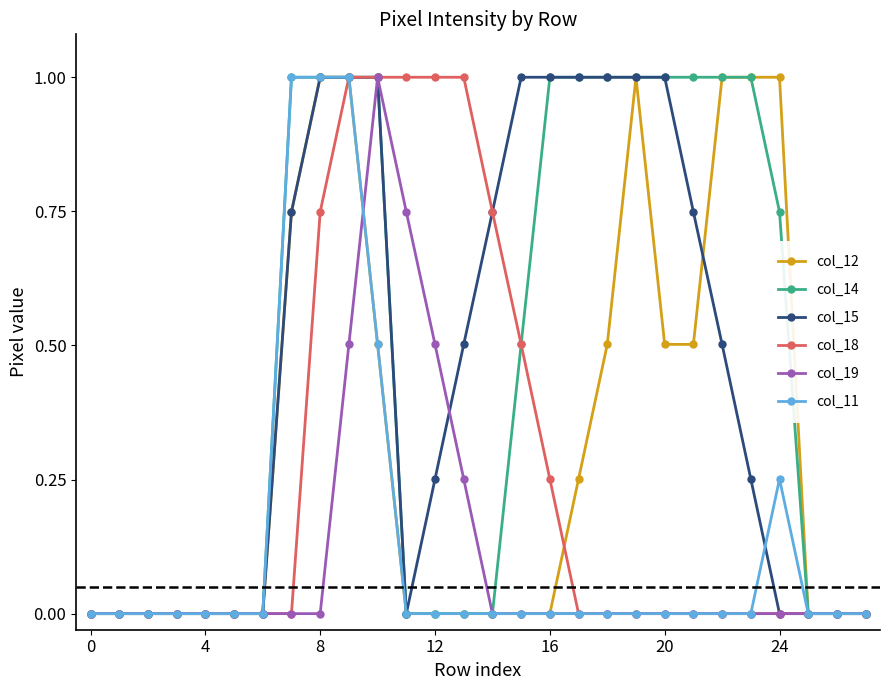

What is the maximum value for col_15?

1.0